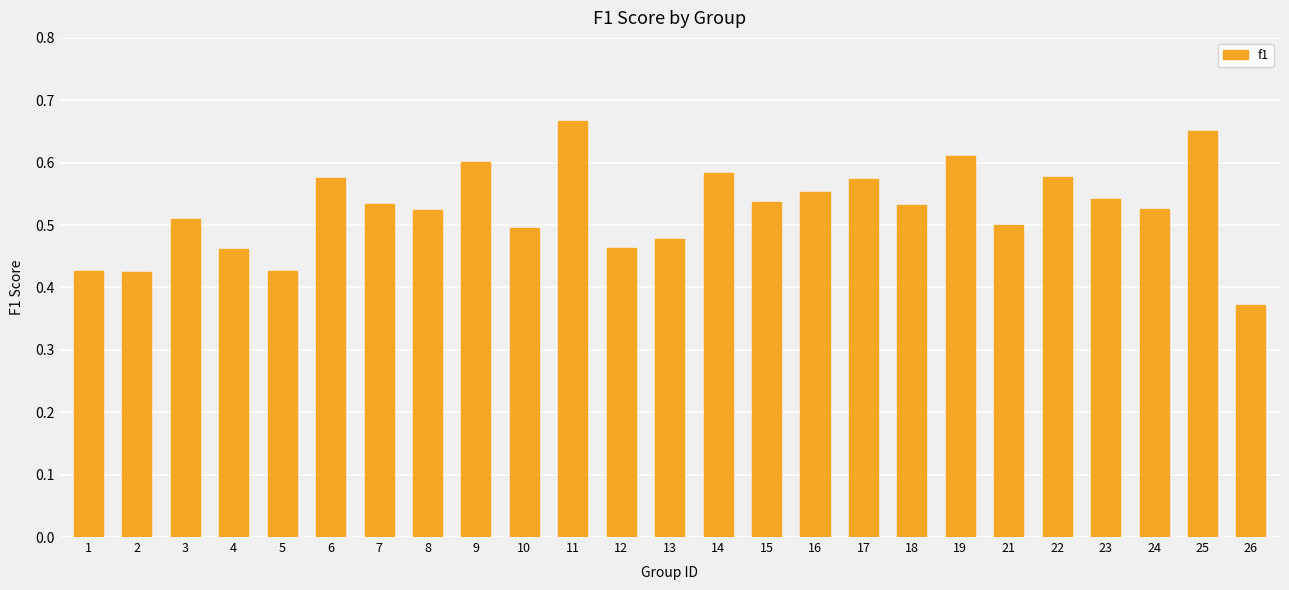

The chart shows a value of 0.5 at 23. True or false?

True